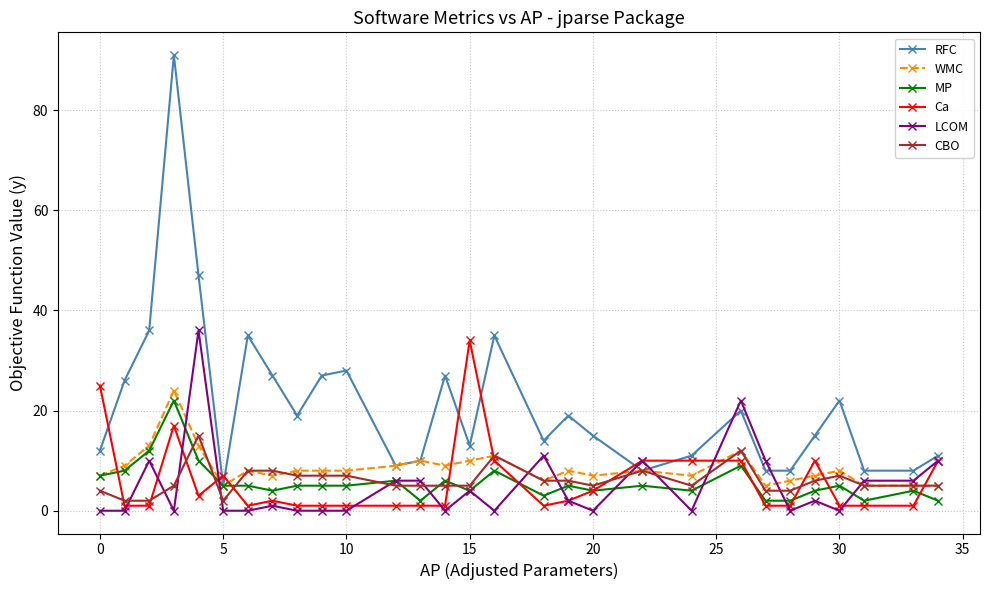

At how many categories does at least one series exceed 60?

1